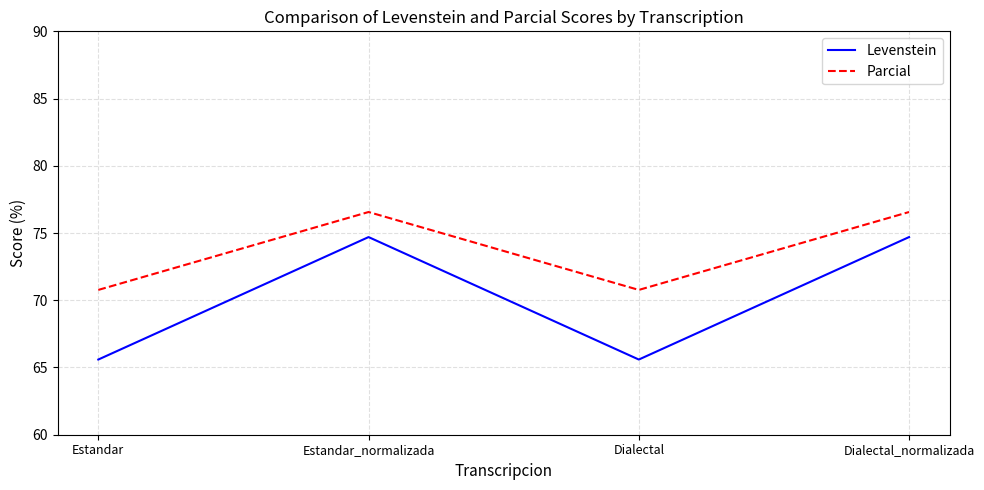

List the series in order of their overall mean, lowest first.

Levenstein, Parcial